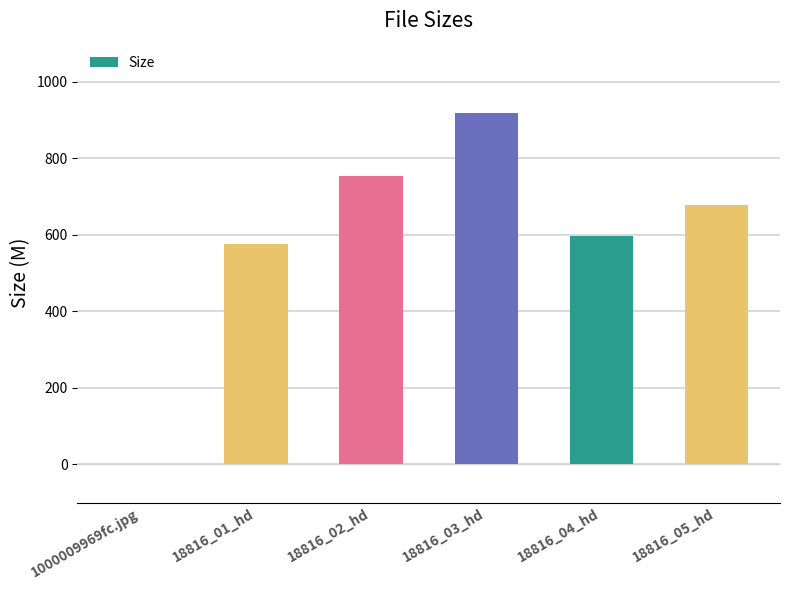

How many distinct data groups are displayed?

1